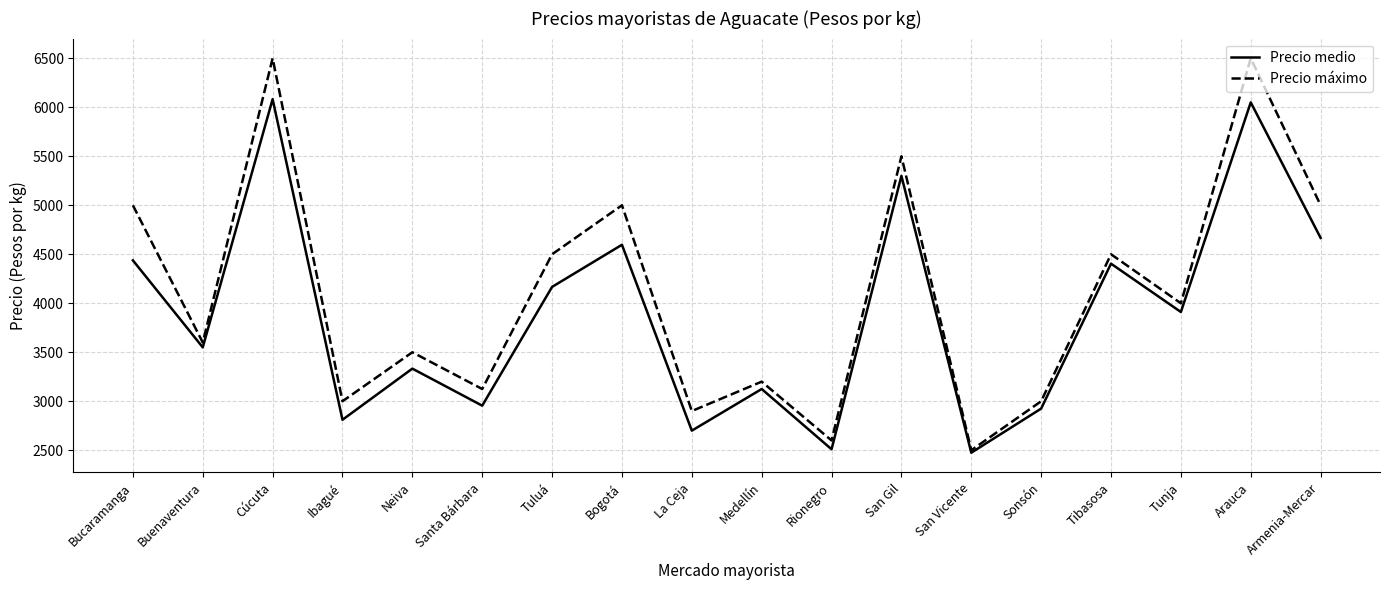

What is the difference between the maximum and minimum values in the Precio medio series?

3608